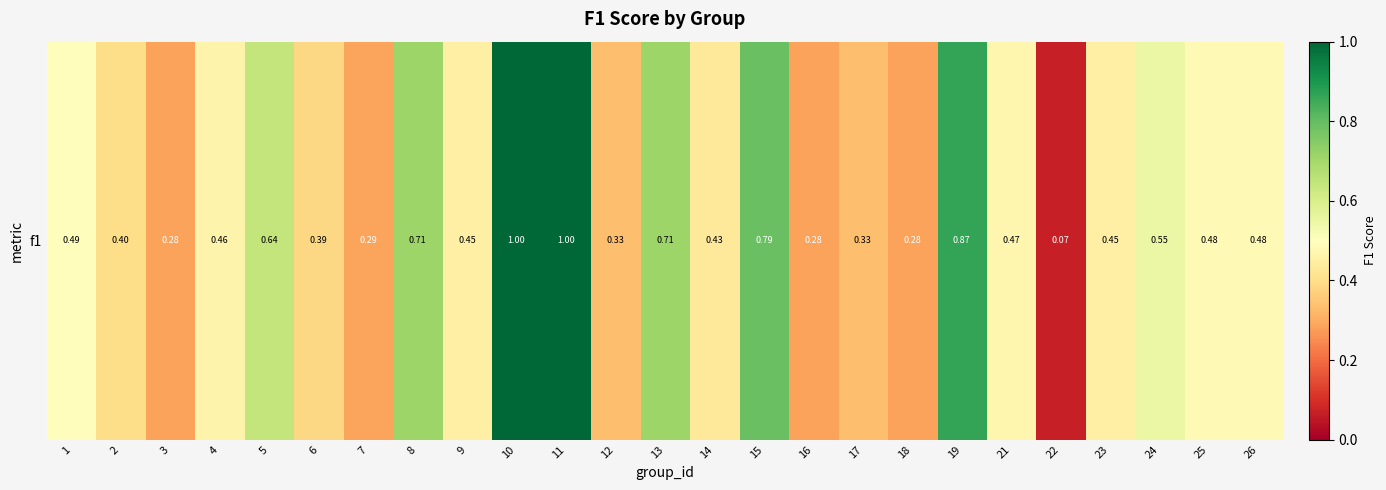

What is the sum of the values at 26 and 13?

1.2